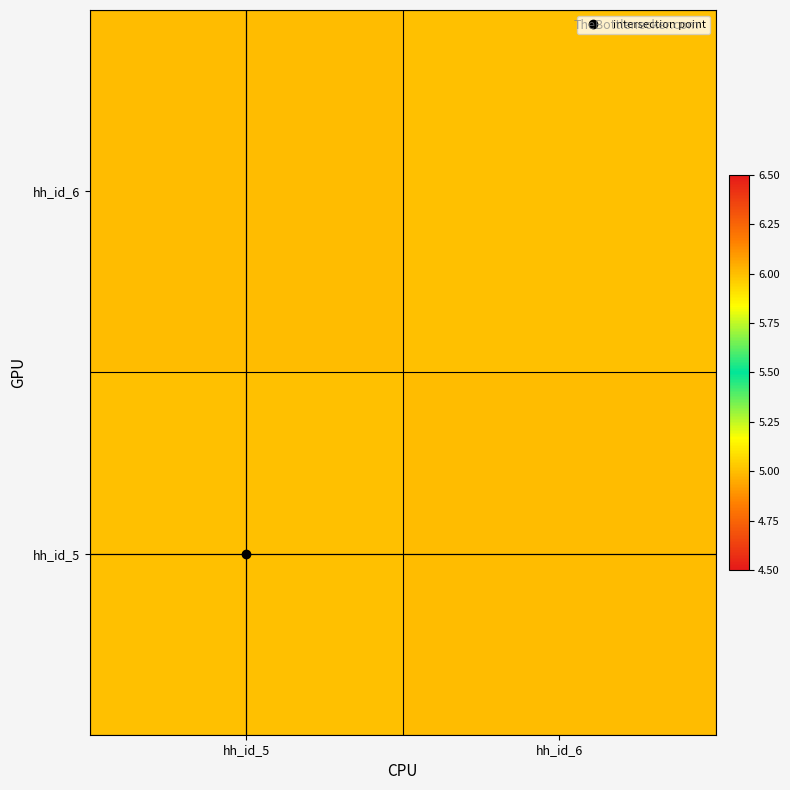

List the series in order of their peak value, highest first.

hh_id_5, hh_id_6